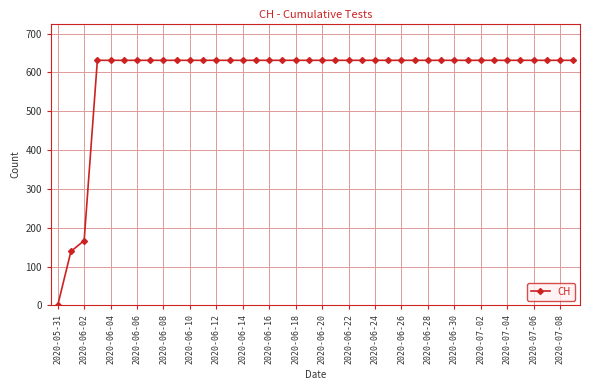

What is the average value?

591